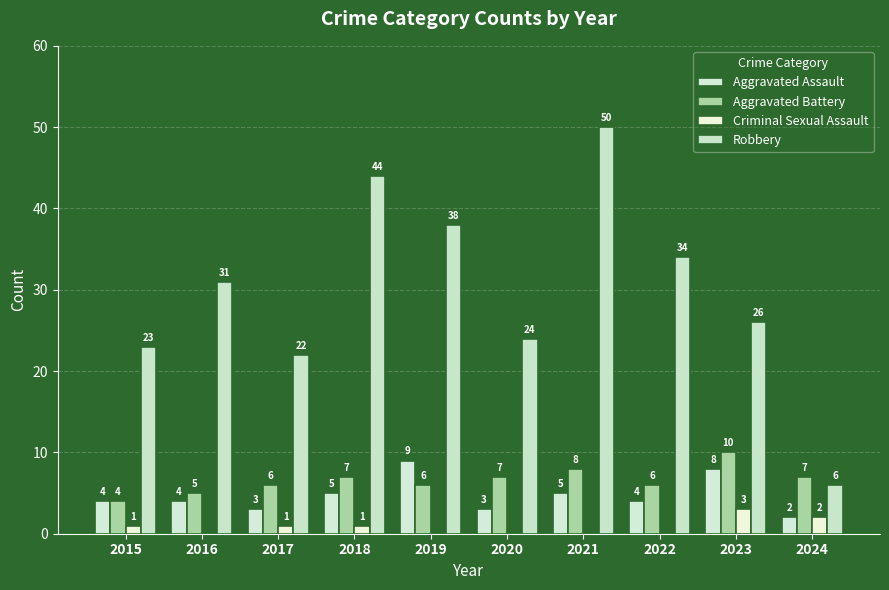

Is the value of Robbery at 2023 greater than the value of Aggravated Assault at 2019?

Yes